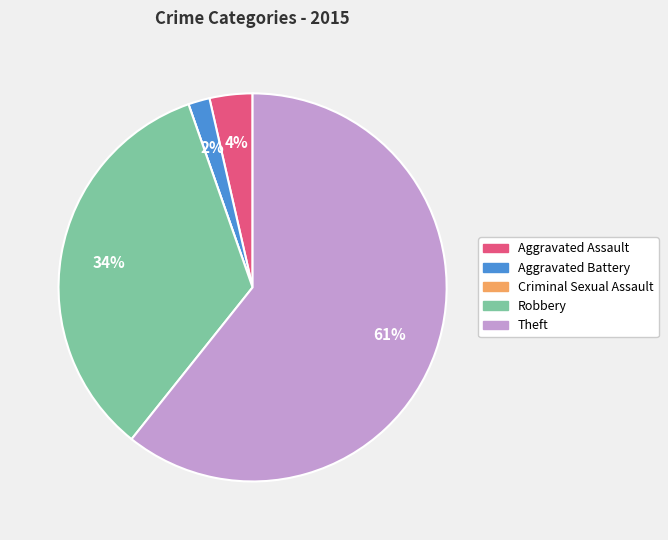

The Robbery slice represents 42% of the pie. True or false?

False